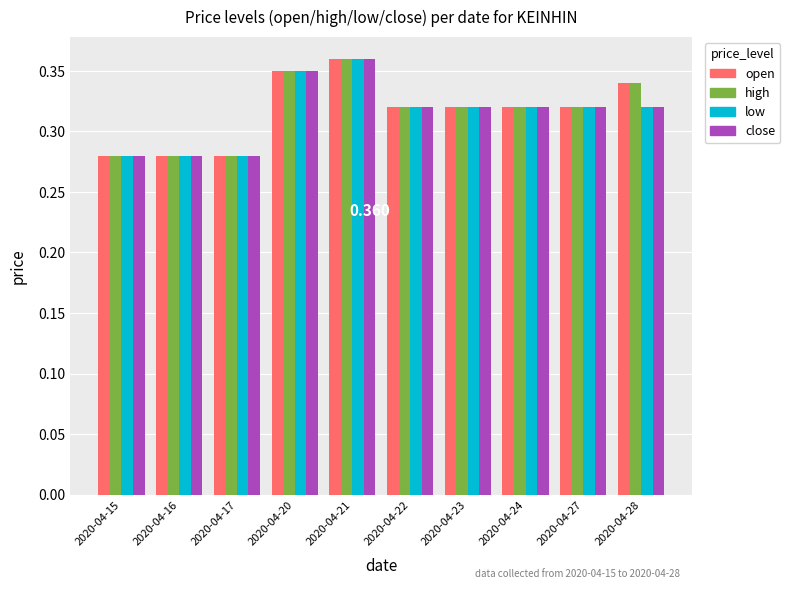

Does the chart contain any negative values?

No